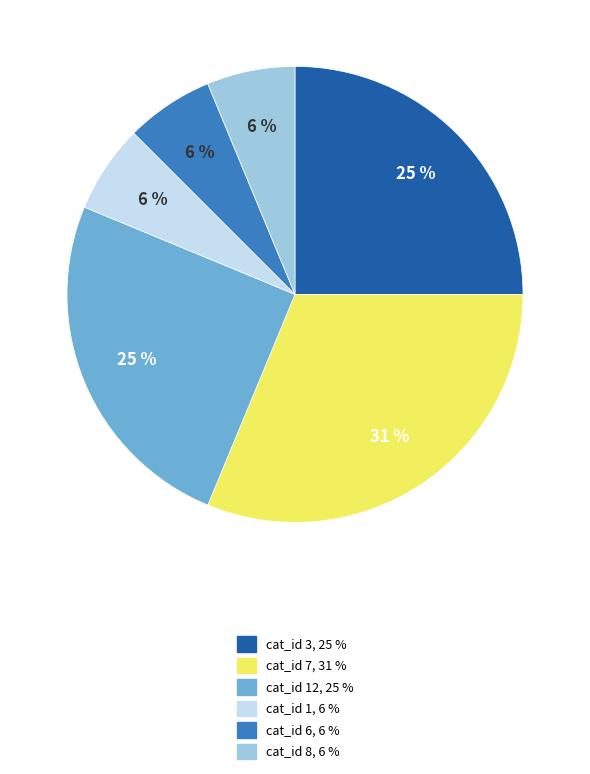

To the nearest percent, what is the average slice percentage?

17%